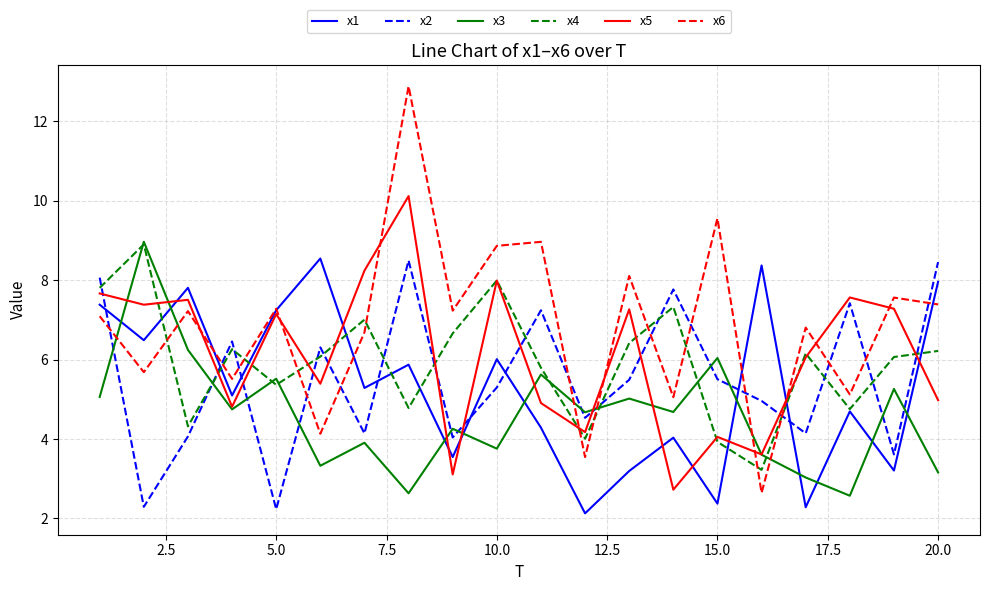

Which series ends up on top after the final intersection of x6 and x4?

x6